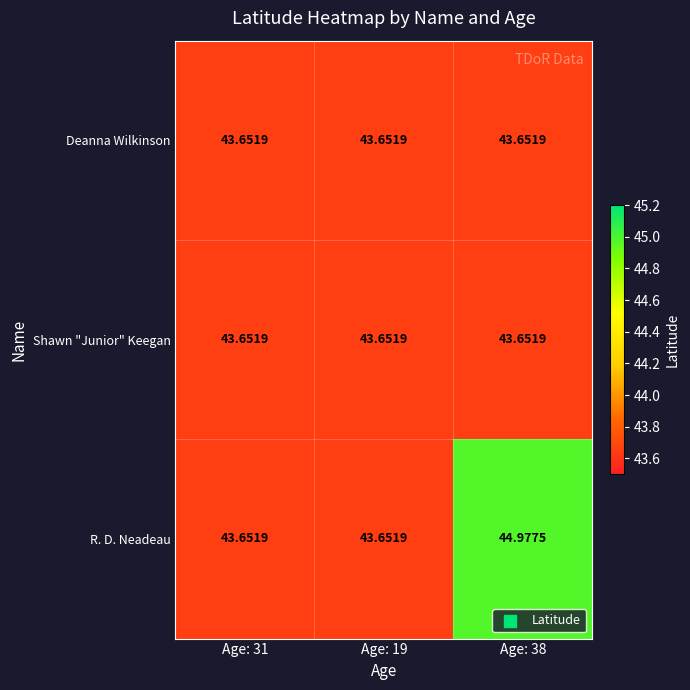

Which series has the largest total across all categories?

R. D. Neadeau